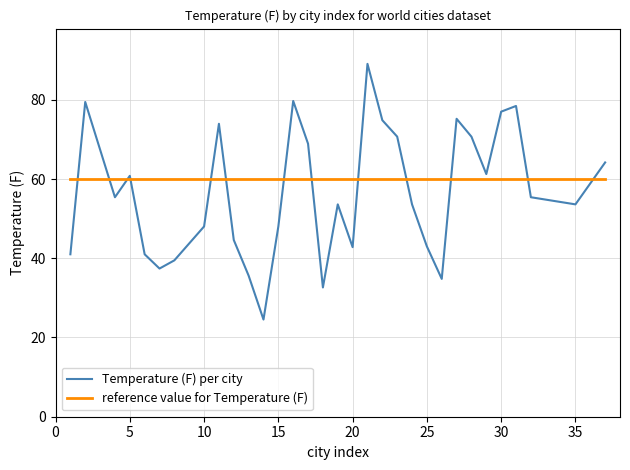

After their last crossing, which series has the higher values: Temperature (F) per city or reference value for Temperature (F)?

Temperature (F) per city